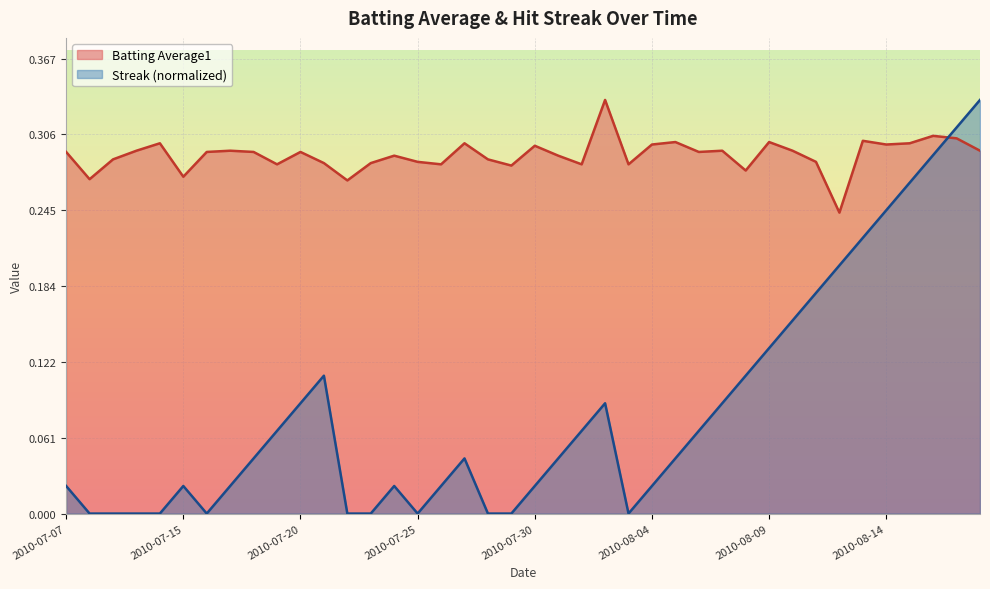

Reading left to right, list all the values displayed in this chart.

Batting Average1: 2010-07-07=0.3	2010-07-08=0.3	2010-07-09=0.3	2010-07-10=0.3	2010-07-11=0.3	2010-07-15=0.3	2010-07-16=0.3	2010-07-17=0.3	2010-07-18=0.3	2010-07-19=0.3	2010-07-20=0.3	2010-07-21=0.3	2010-07-22=0.3	2010-07-23=0.3	2010-07-24=0.3	2010-07-25=0.3	2010-07-26=0.3	2010-07-27=0.3	2010-07-28=0.3	2010-07-29=0.3	2010-07-30=0.3	2010-07-31=0.3	2010-08-01=0.3	2010-08-02=0.3	2010-08-03=0.3	2010-08-04=0.3	2010-08-05=0.3	2010-08-06=0.3	2010-08-07=0.3	2010-08-08=0.3	2010-08-09=0.3	2010-08-10=0.3	2010-08-11=0.3	2010-08-12=0.2	2010-08-13=0.3	2010-08-14=0.3	2010-08-15=0.3	2010-08-16=0.3	2010-08-17=0.3	2010-08-18=0.3
Streak: 2010-07-07=0.0	2010-07-08=0.0	2010-07-09=0.0	2010-07-10=0.0	2010-07-11=0.0	2010-07-15=0.0	2010-07-16=0.0	2010-07-17=0.0	2010-07-18=0.0	2010-07-19=0.1	2010-07-20=0.1	2010-07-21=0.1	2010-07-22=0.0	2010-07-23=0.0	2010-07-24=0.0	2010-07-25=0.0	2010-07-26=0.0	2010-07-27=0.0	2010-07-28=0.0	2010-07-29=0.0	2010-07-30=0.0	2010-07-31=0.0	2010-08-01=0.1	2010-08-02=0.1	2010-08-03=0.0	2010-08-04=0.0	2010-08-05=0.0	2010-08-06=0.1	2010-08-07=0.1	2010-08-08=0.1	2010-08-09=0.1	2010-08-10=0.2	2010-08-11=0.2	2010-08-12=0.2	2010-08-13=0.2	2010-08-14=0.2	2010-08-15=0.3	2010-08-16=0.3	2010-08-17=0.3	2010-08-18=0.3